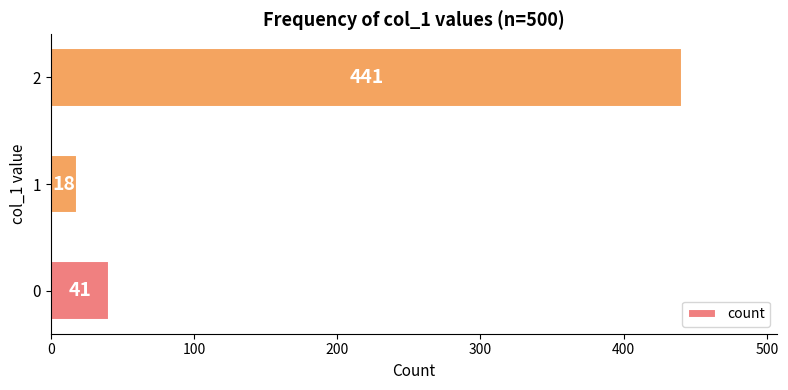

List the labels in order of value, smallest first.

1, 0, 2